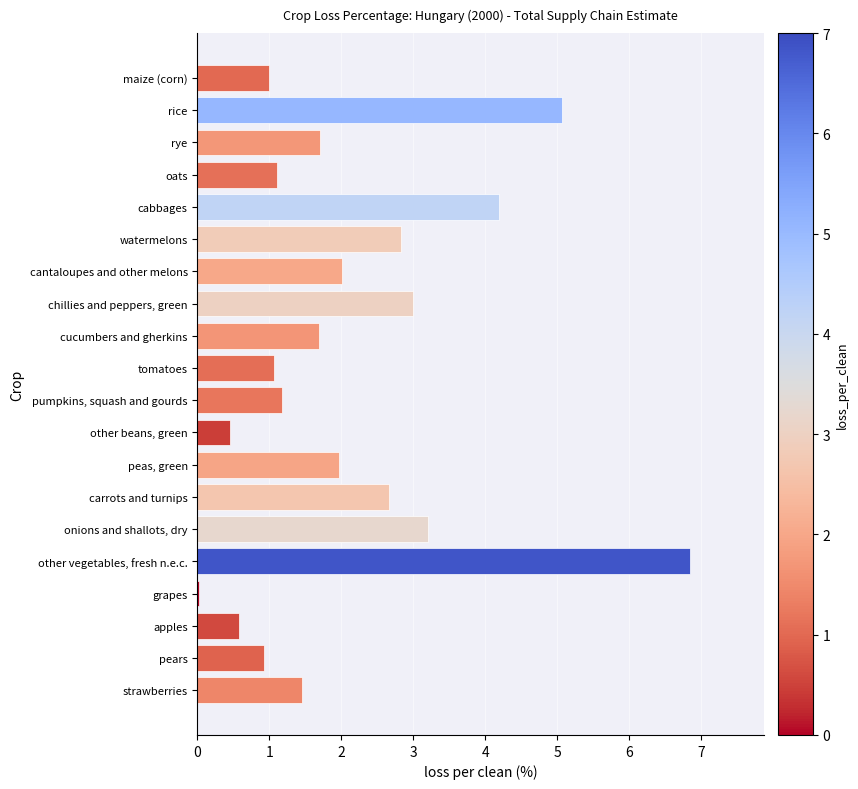

At which category does the chart reach its peak across all series?

other vegetables, fresh n.e.c.